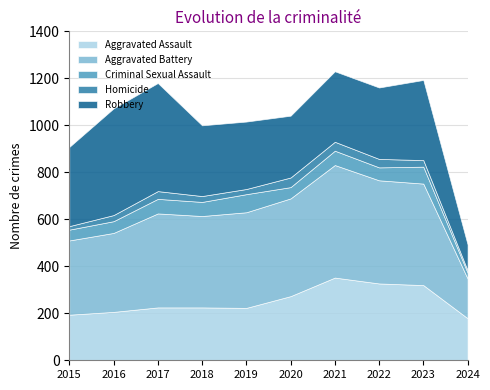

The Aggravated Assault series shows 295 at 2024. True or false?

False